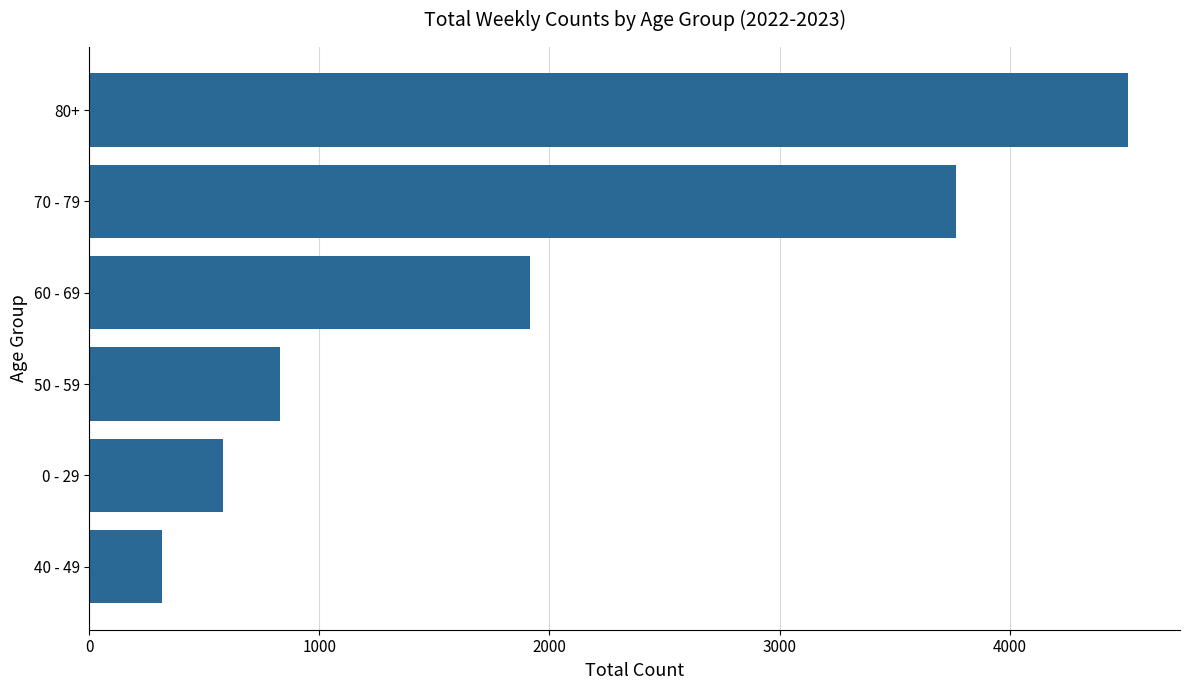

What is the maximum value shown in the chart?

4515